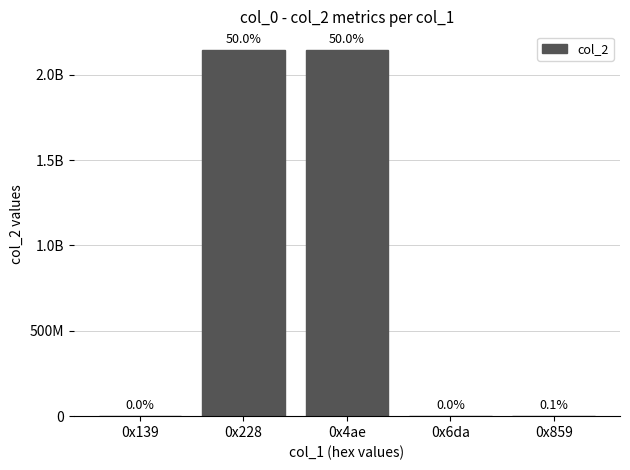

What is the value of the 4th bar from the left?

13622